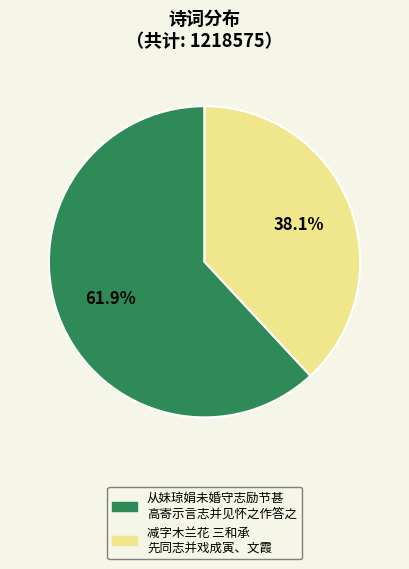

Is there a majority slice in this chart?

Yes